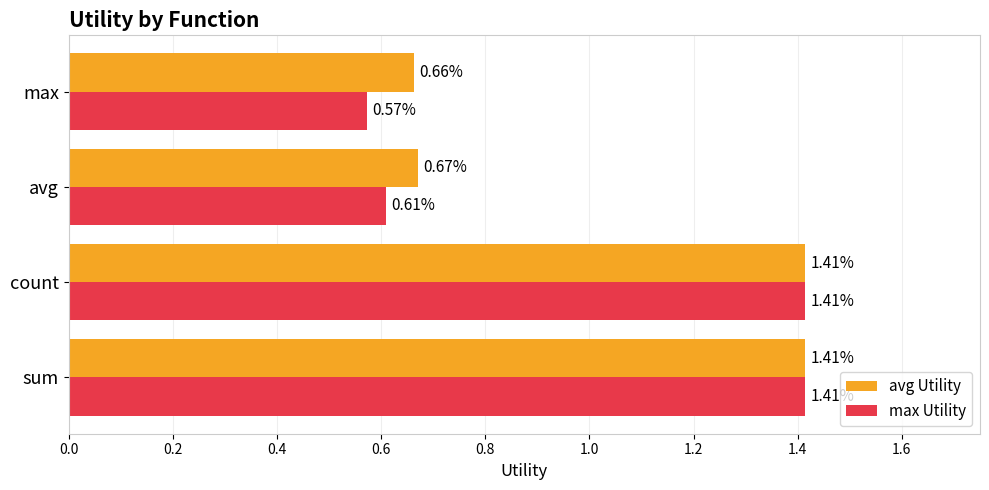

What are all the series names shown in the legend?

avg Utility, max Utility